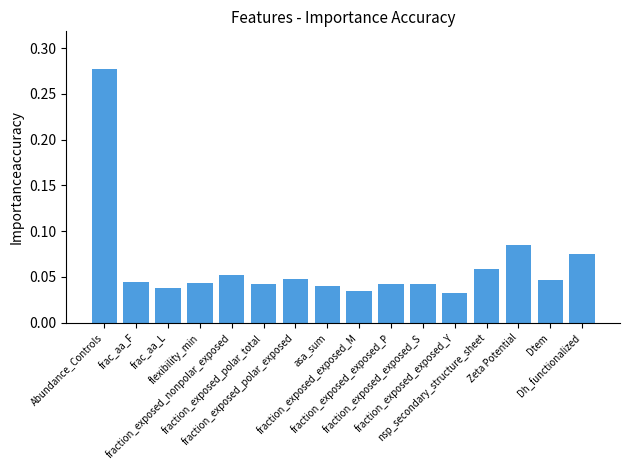

Does the chart contain any negative values?

No